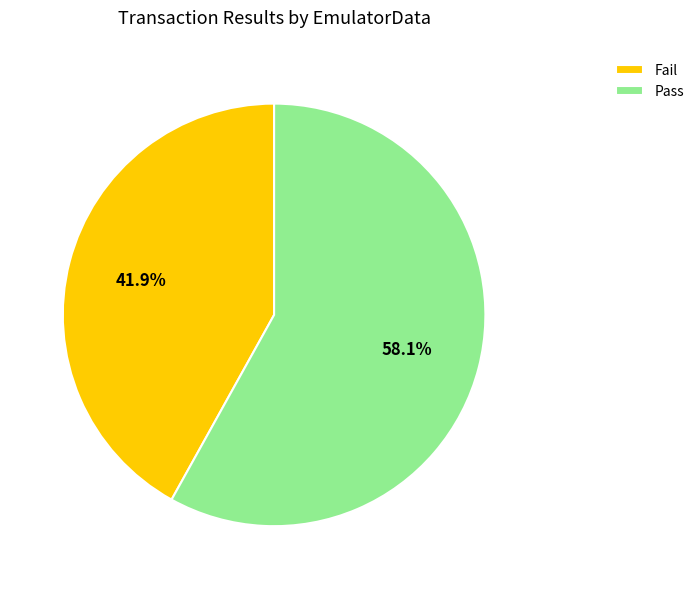

Which category accounts for the majority?

Pass